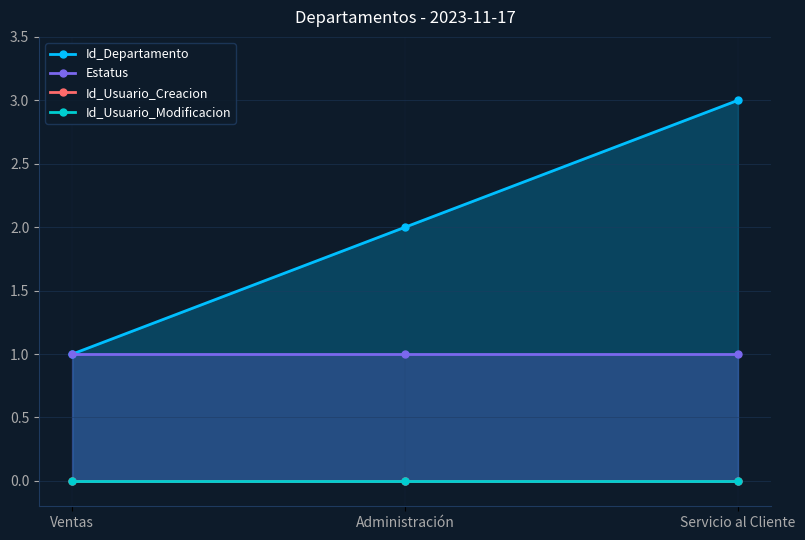

Is the value of Id_Departamento at Ventas greater than the value of Id_Usuario_Creacion at Servicio al Cliente?

Yes